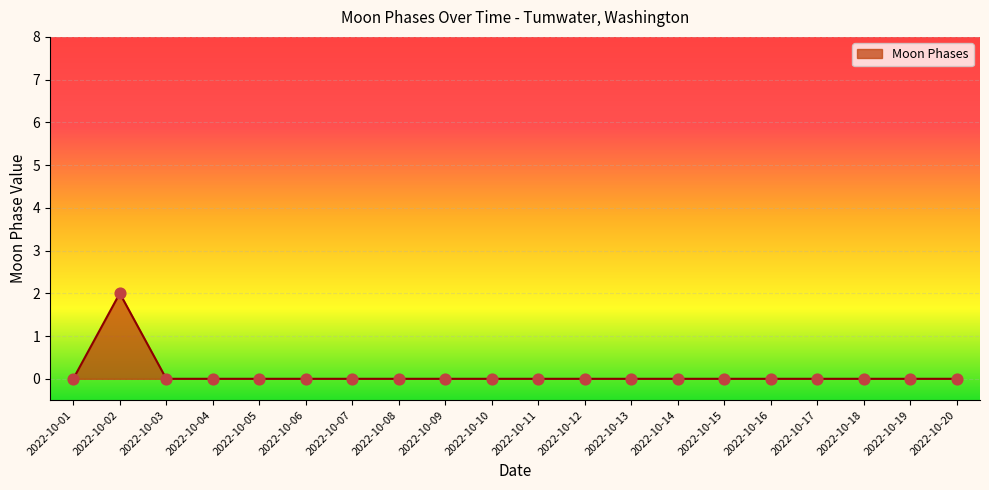

Which category has the highest value across all series?

2022-10-02